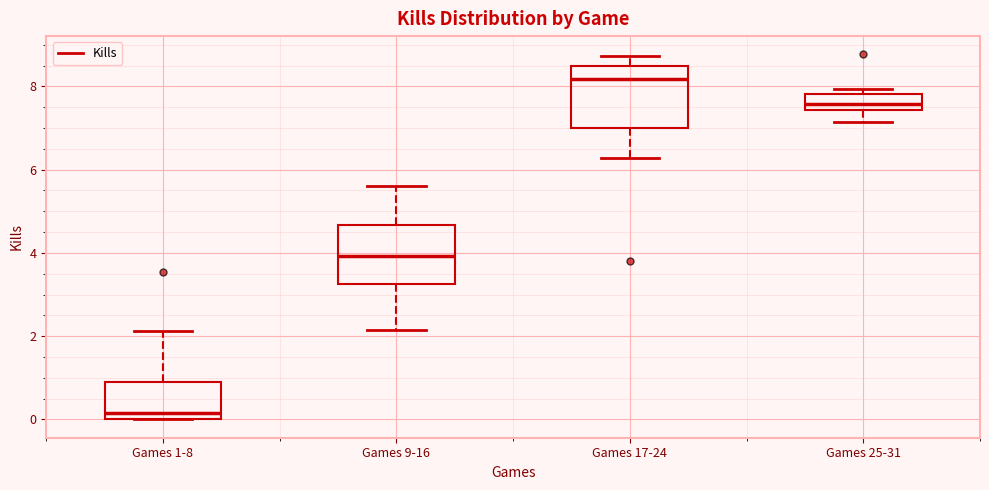

Reading left to right, read every box against the y-axis: the position of its median line, the range the box covers, and the ends of its whiskers. The values are not printed on the chart, so give them approximately, as read against the axis.

Games 1-8: median 0.2, box 0.0 to 0.8, whiskers 0.0 to 2.2
Games 9-16: median 4.0, box 3.2 to 4.6, whiskers 2.2 to 5.6
Games 17-24: median 8.2, box 7.0 to 8.4, whiskers 6.2 to 8.8
Games 25-31: median 7.6, box 7.4 to 7.8, whiskers 7.2 to 8.0